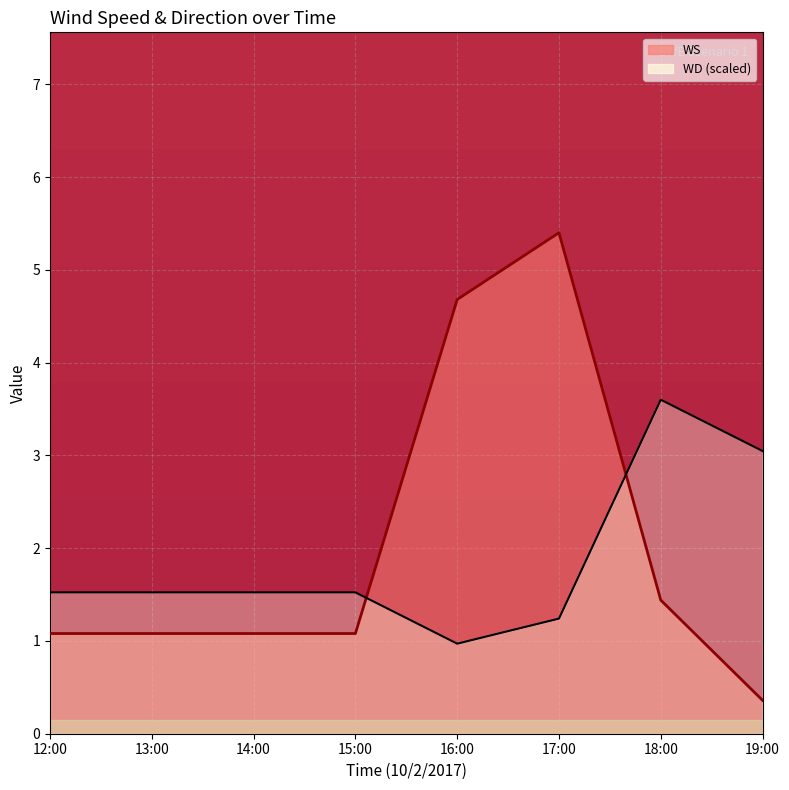

What are all the series names shown in the legend?

WS, WD